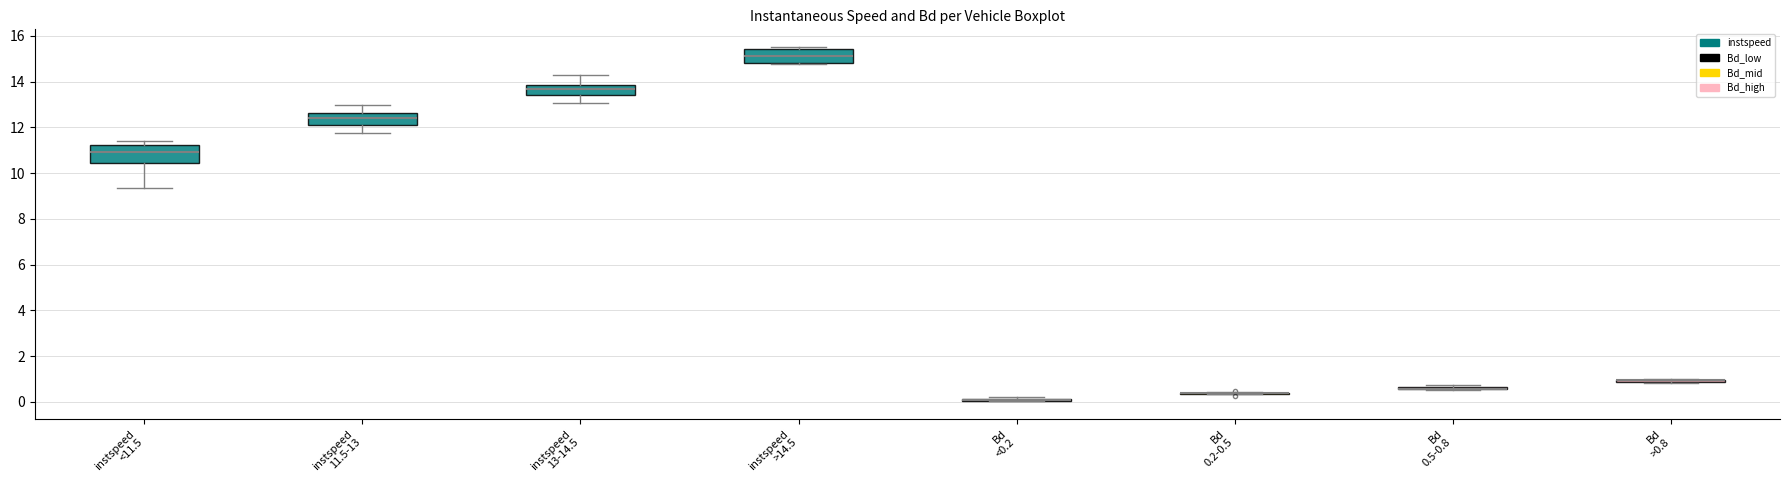

Where does the upper whisker of the box for instspeed 13-14.5 end on the y-axis? The values are not printed on the chart, so give them approximately, as read against the axis.

14.2